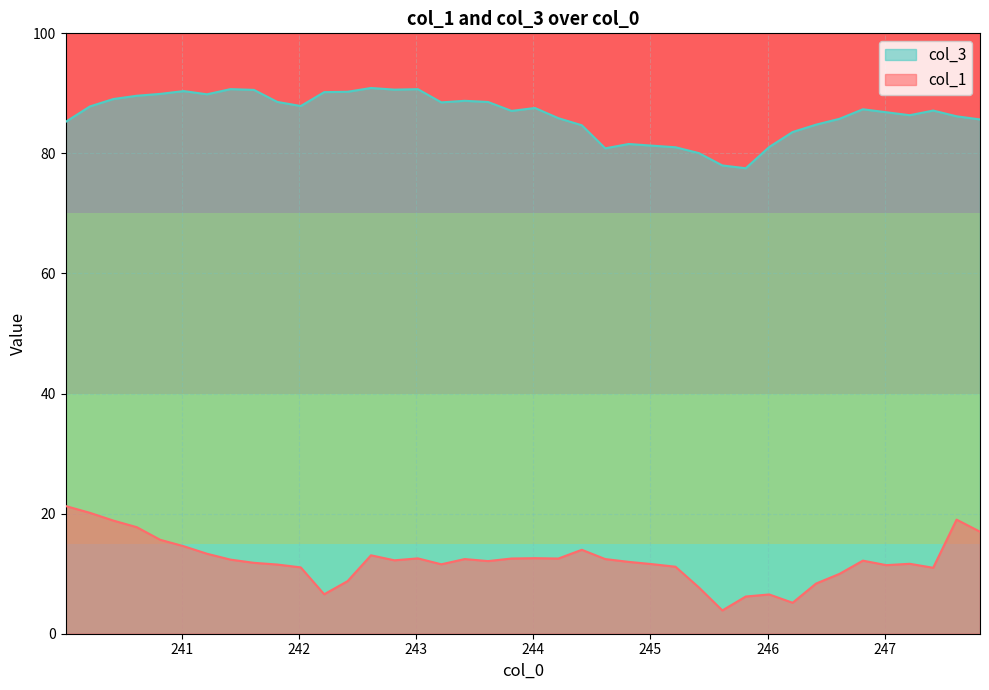

Reading right to left, what are all the values shown in this chart?

col_1: 17.0	19.0	11.0	11.6	11.4	12.2	10.0	8.4	5.2	6.5	6.2	3.9	7.7	11.2	11.6	12.0	12.4	14.0	12.5	12.6	12.5	12.1	12.4	11.6	12.5	12.2	13.1	8.8	6.6	11.0	11.5	11.8	12.3	13.3	14.6	15.6	17.7	18.8	20.1	21.3
col_3: 85.7	86.2	87.1	86.4	86.9	87.4	85.8	84.8	83.6	81.1	77.5	78.0	80.1	81.0	81.3	81.6	80.8	84.7	85.9	87.6	87.1	88.6	88.8	88.5	90.7	90.6	90.9	90.3	90.2	87.9	88.6	90.6	90.7	89.8	90.4	89.9	89.6	89.1	87.8	85.2